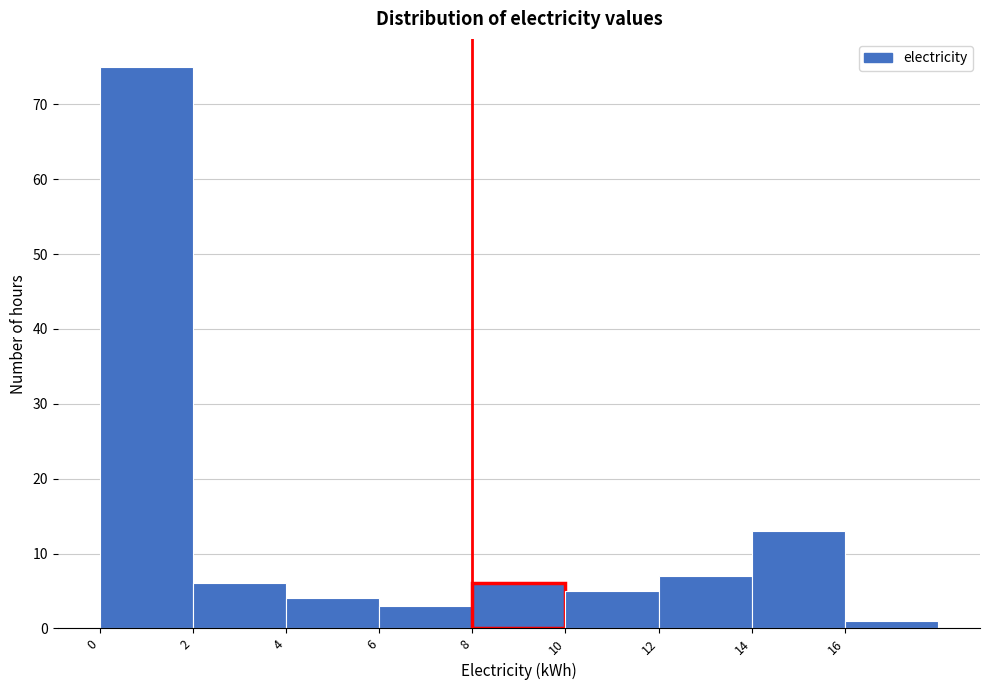

Over which range of the x-axis is the bar tallest?

0 to 2